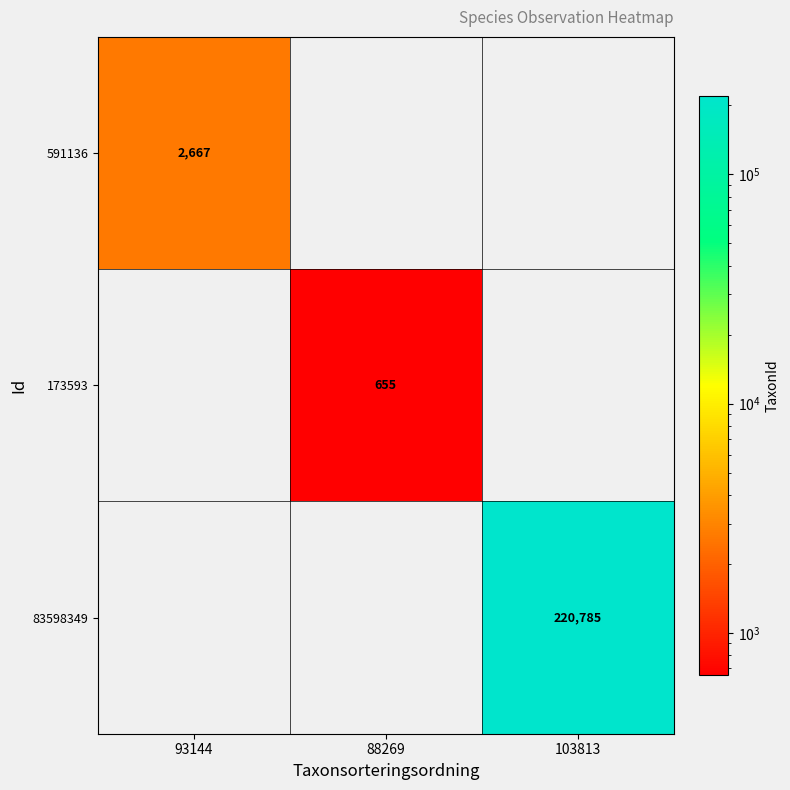

Is it true that 591136 equals 4016 at 93144?

False